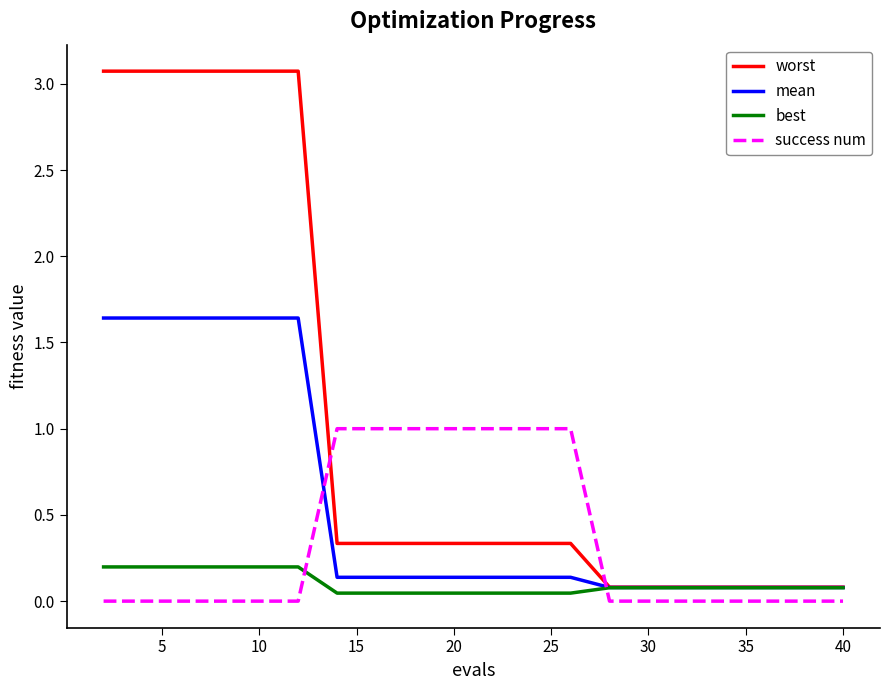

What is the sum of all worst values?

21.4